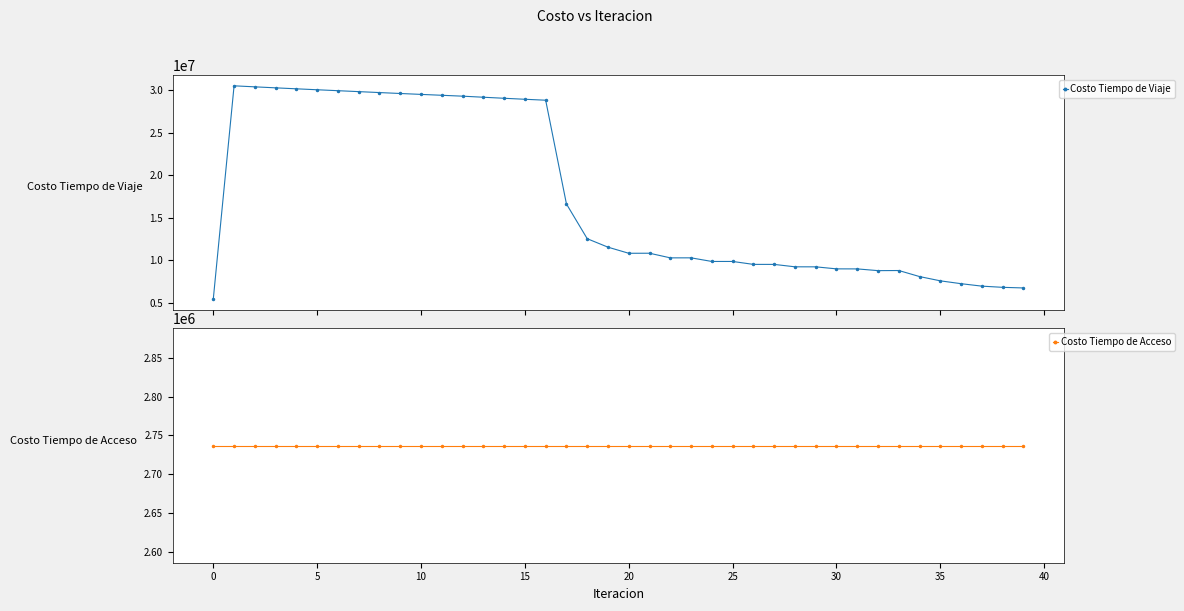

True or false: Costo Tiempo de Acceso and Costo Tiempo de Viaje intersect in this chart.

False